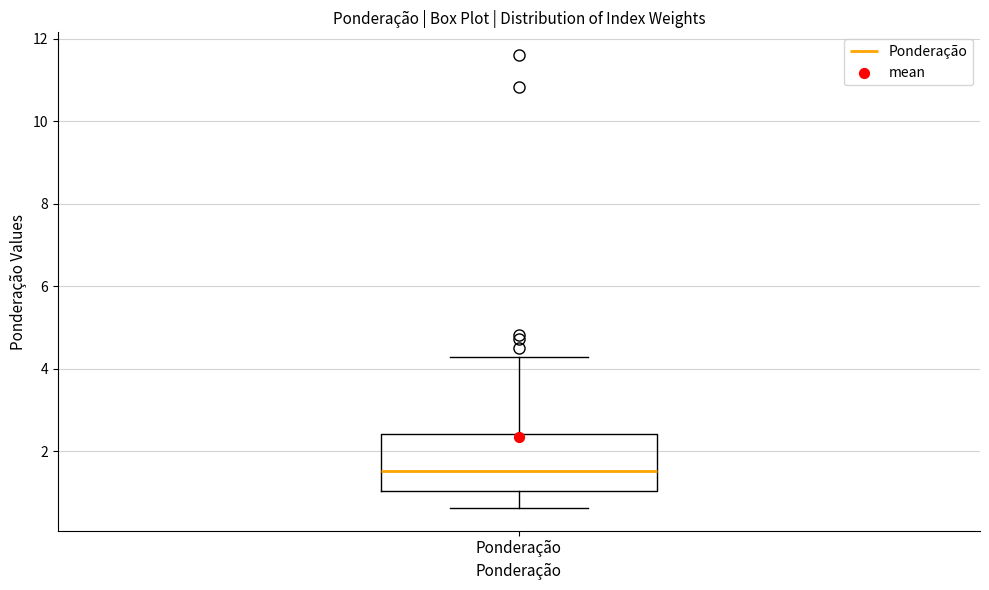

Read this box plot against the y-axis: the position of the median line, the range covered by the box, and the ends of both whiskers. The values are not printed on the chart, so give them approximately, as read against the axis.

median 1.6, box 1.0 to 2.4, whiskers 0.6 to 4.2